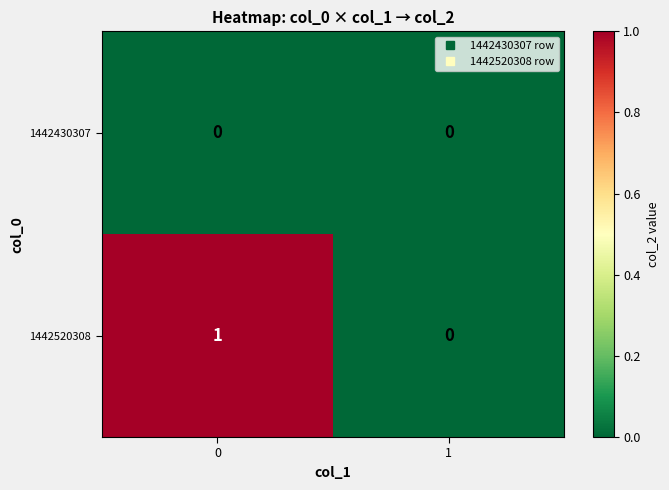

Between 0 and 1, which series saw the biggest shift?

1442520308